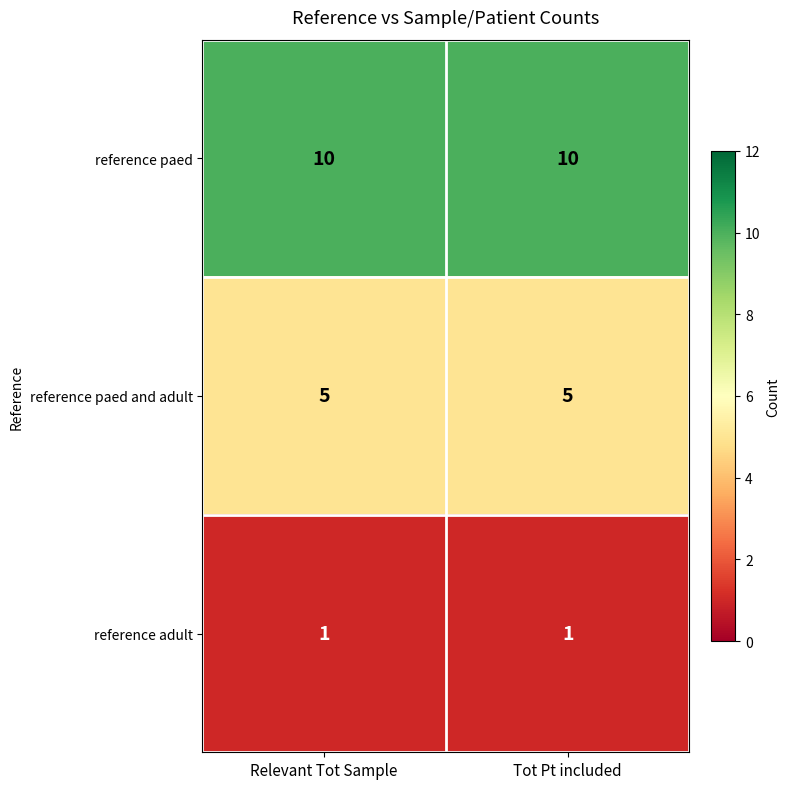

What is the maximum value for reference paed and adult?

5